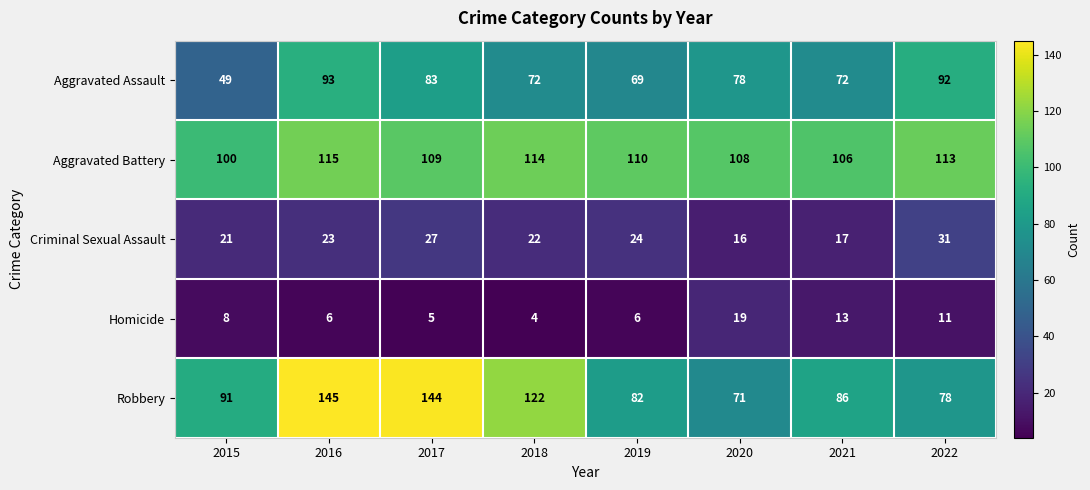

The value of Robbery at 2018 is 169. True or false?

False